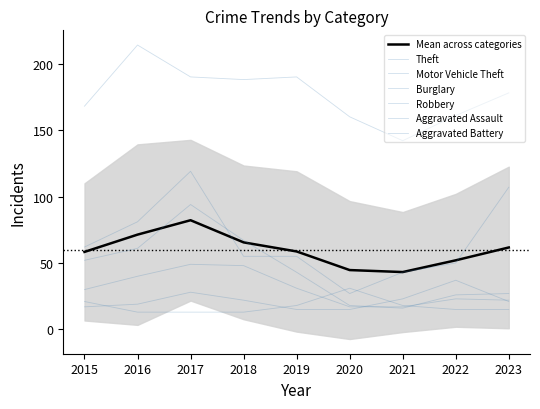

The value of Motor Vehicle Theft at 2021 is 43. True or false?

True